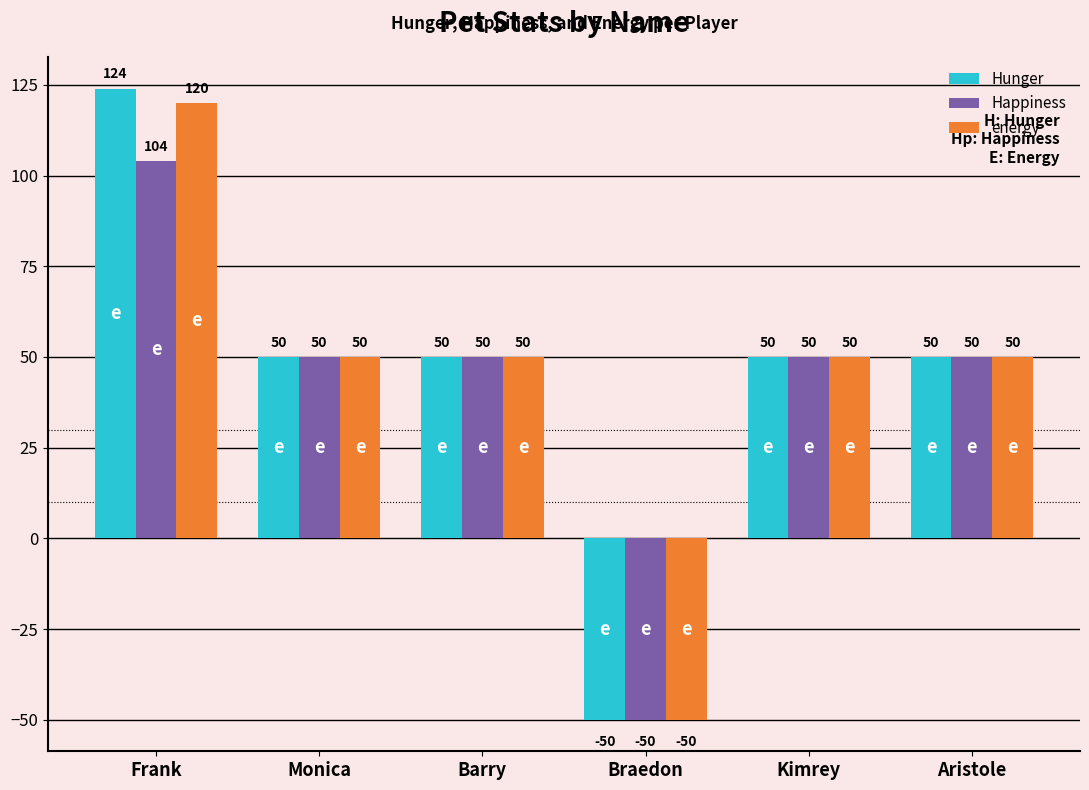

Reading right to left, transcribe all the data shown in this chart.

Hunger: Aristole=50	Kimrey=50	Braedon=-50	Barry=50	Monica=50	Frank=124
Happiness: Aristole=50	Kimrey=50	Braedon=-50	Barry=50	Monica=50	Frank=104
energy: Aristole=50	Kimrey=50	Braedon=-50	Barry=50	Monica=50	Frank=120